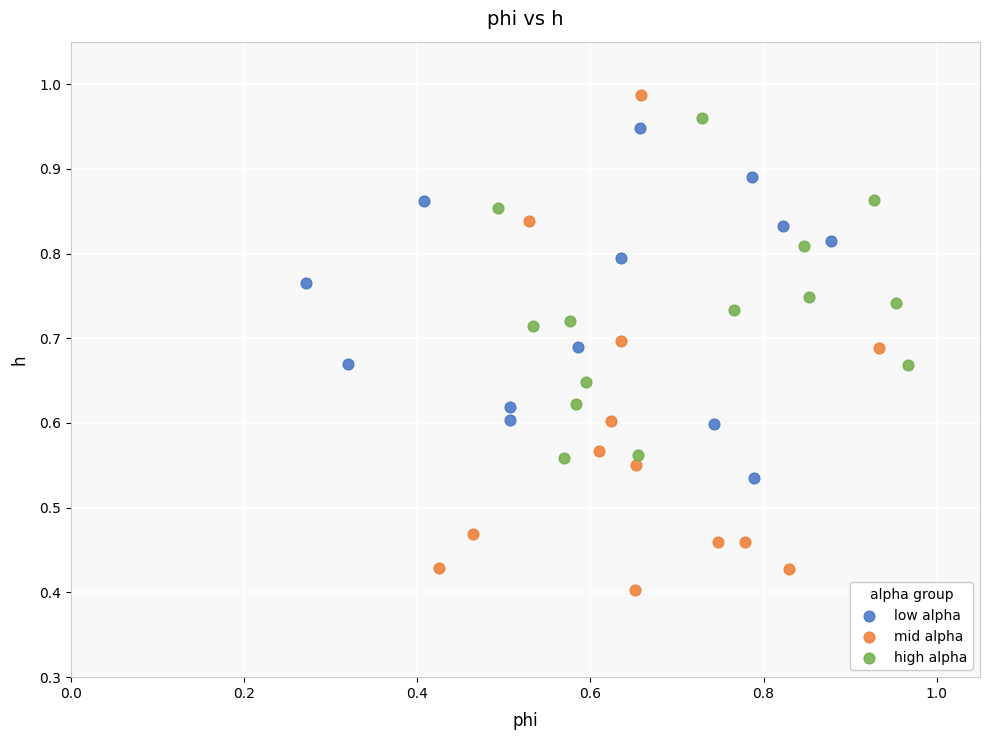

Which series reaches the minimum Y coordinate?

mid alpha